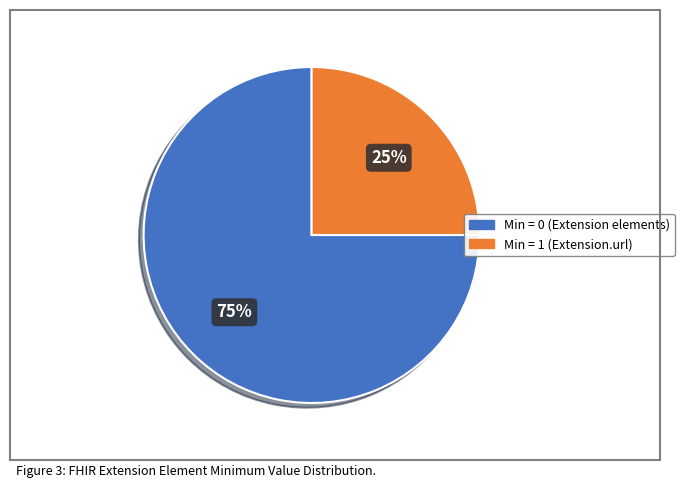

To the nearest percent, what is the difference between the largest and smallest slice percentages?

50%